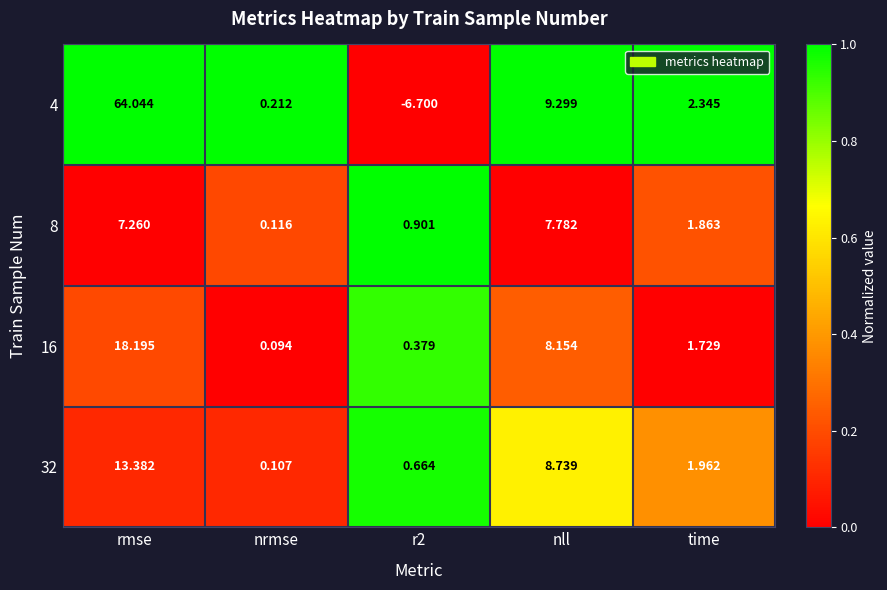

Which series has the widest spread of values?

4